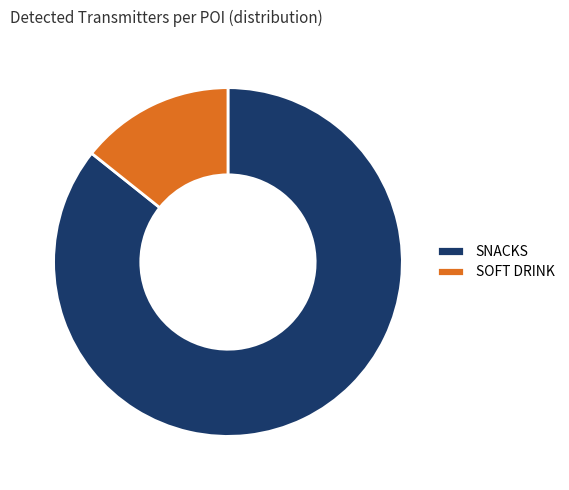

Rank the categories by value from lowest to highest.

SOFT DRINK, SNACKS